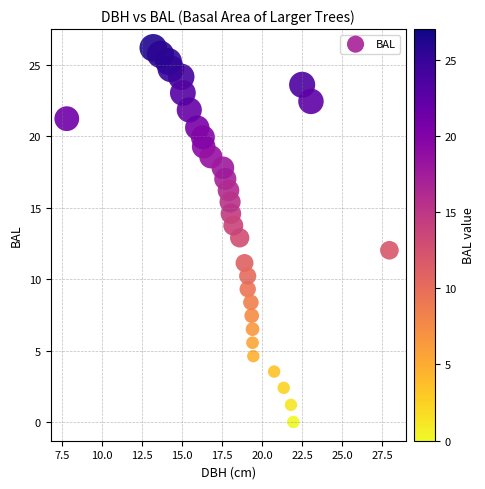

What is the range of X values (max minus min)?

20.1